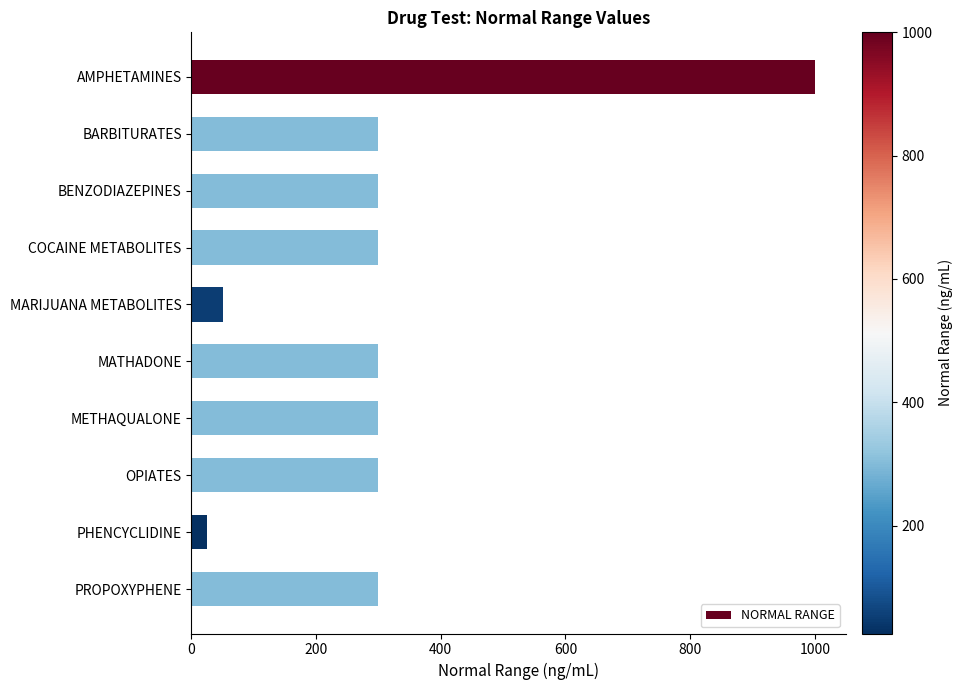

What is the average value?

318